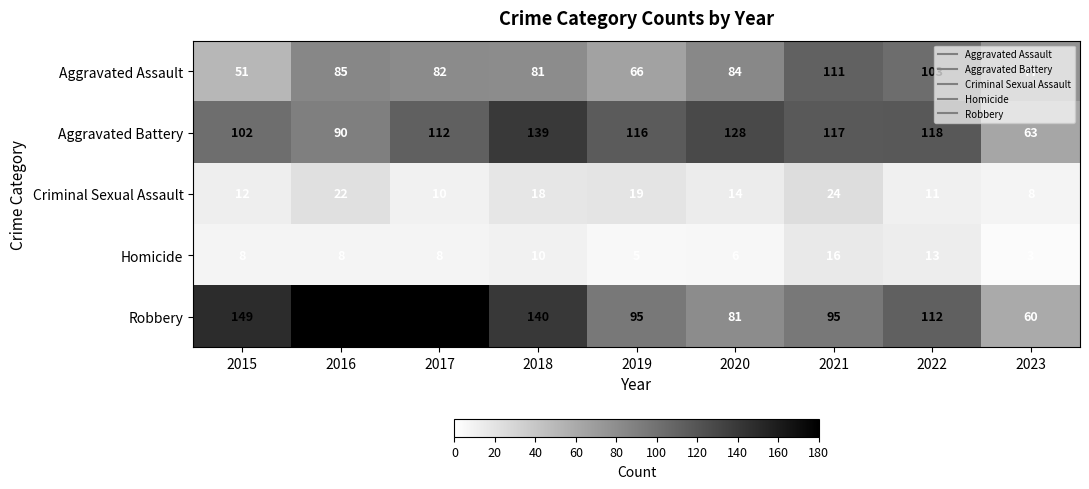

What is the difference between the highest and lowest values at 2022?

107